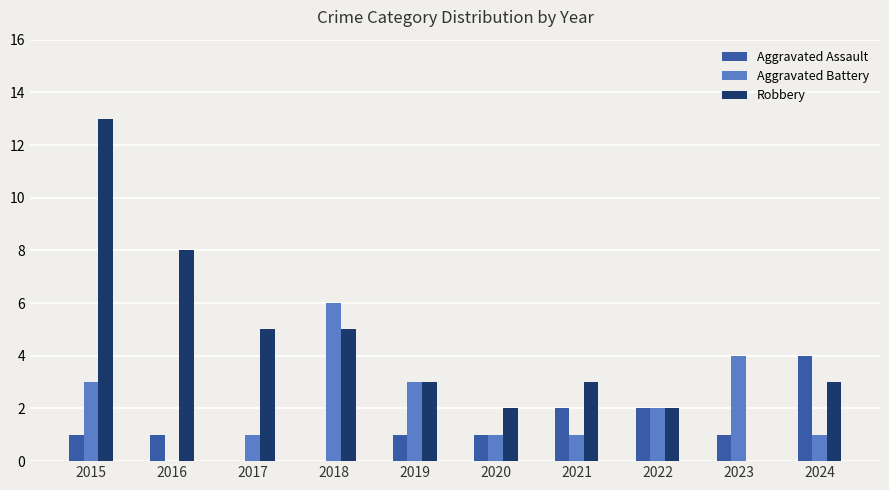

Which category has the highest value in the Robbery series?

2015